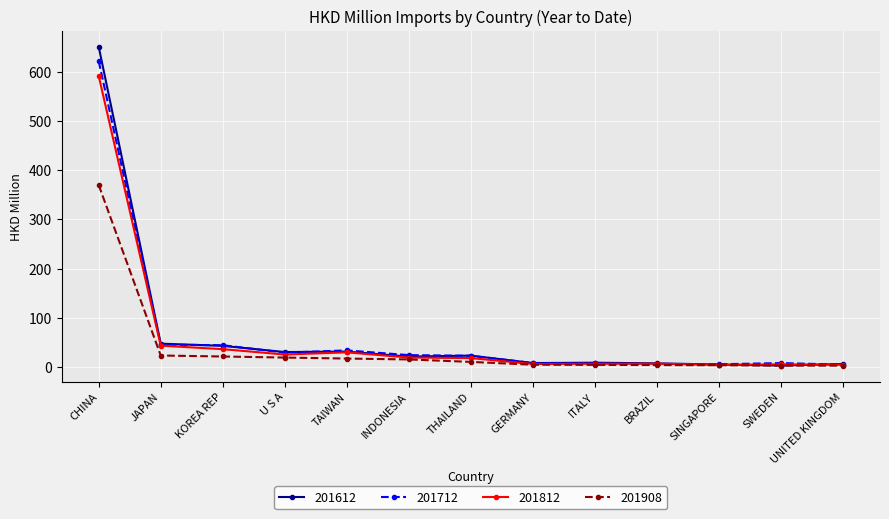

At which category is the sum across all series the highest?

CHINA